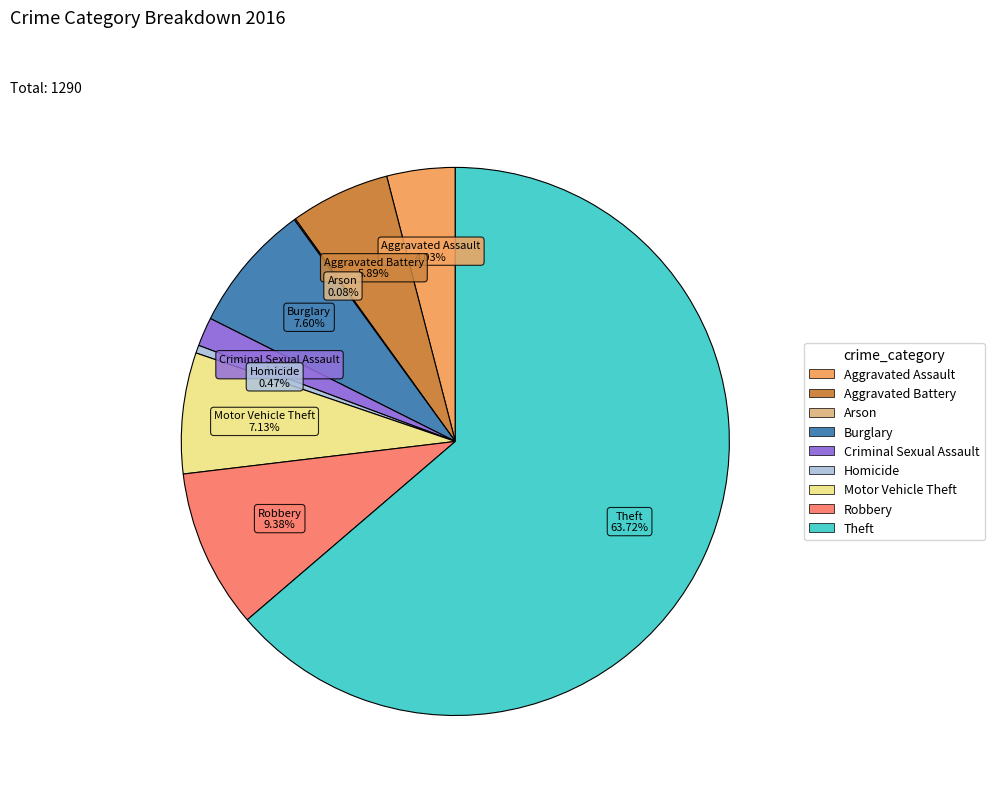

To the nearest percent, what percentage of the pie is Theft?

64%